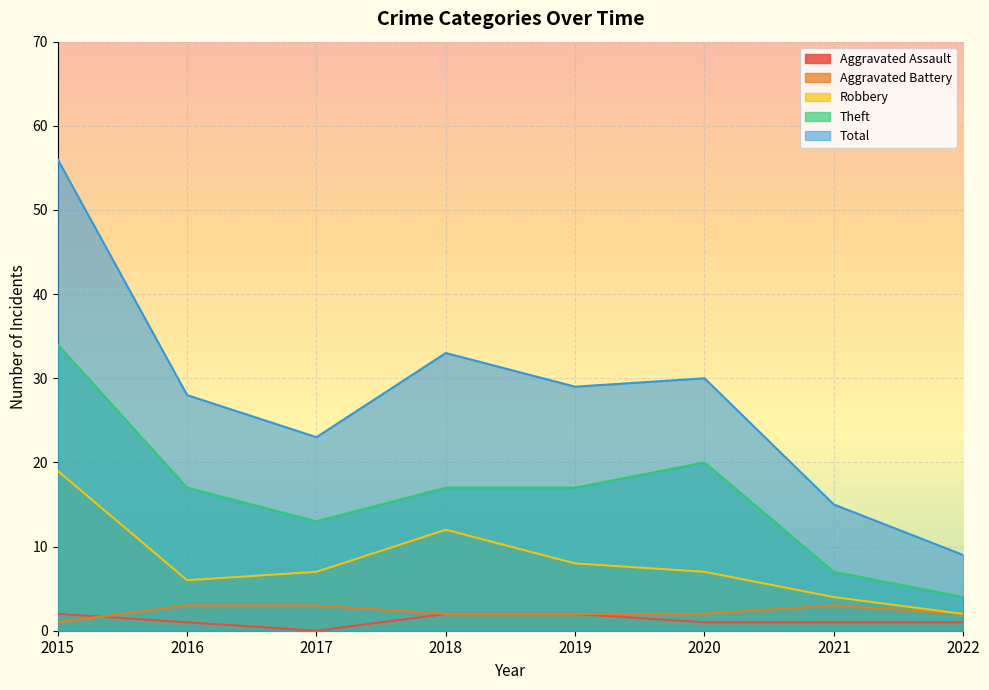

How many lines are shown in the chart?

5